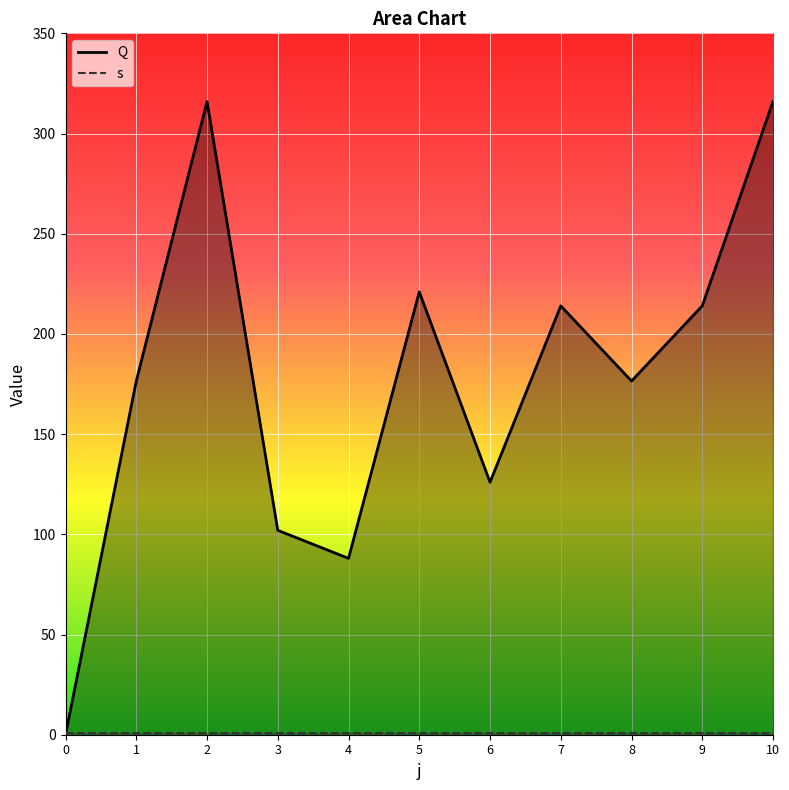

How many data points does each series have?

11